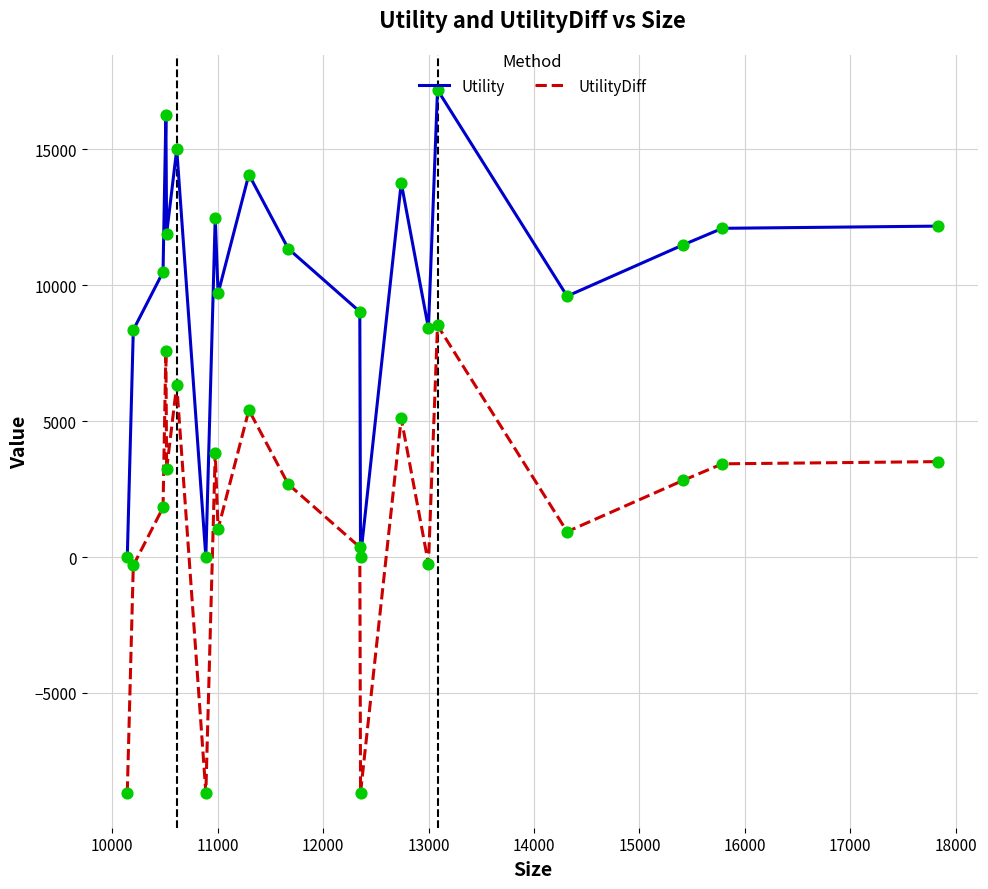

Which series has the largest total across all categories?

Utility